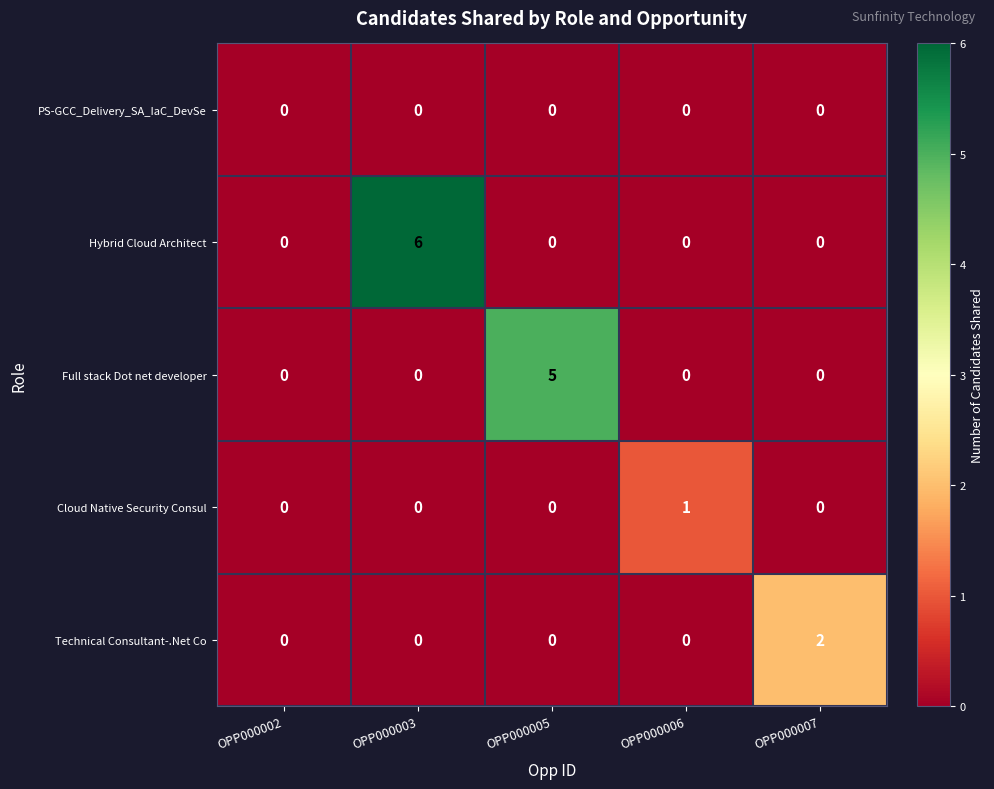

How many values in Cloud Native Security Consul are above zero?

1